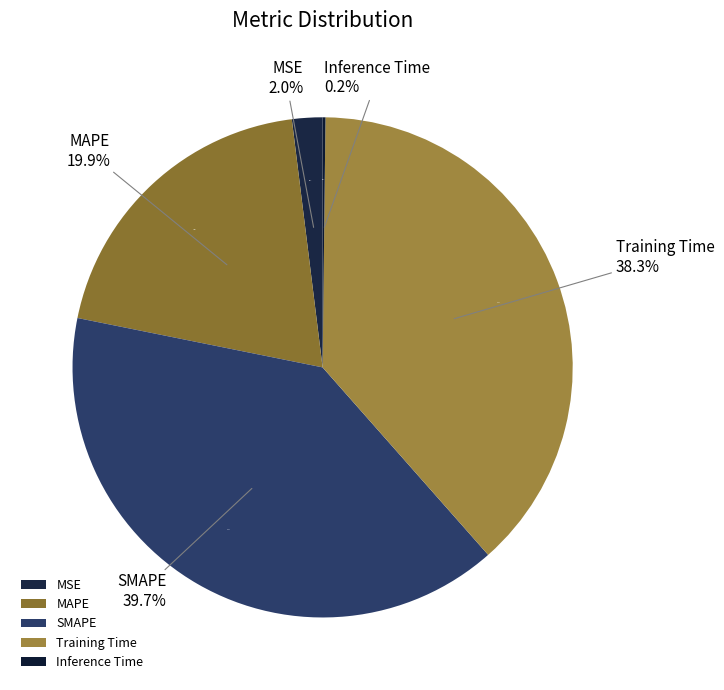

Is there any slice that represents more than half of the pie?

No